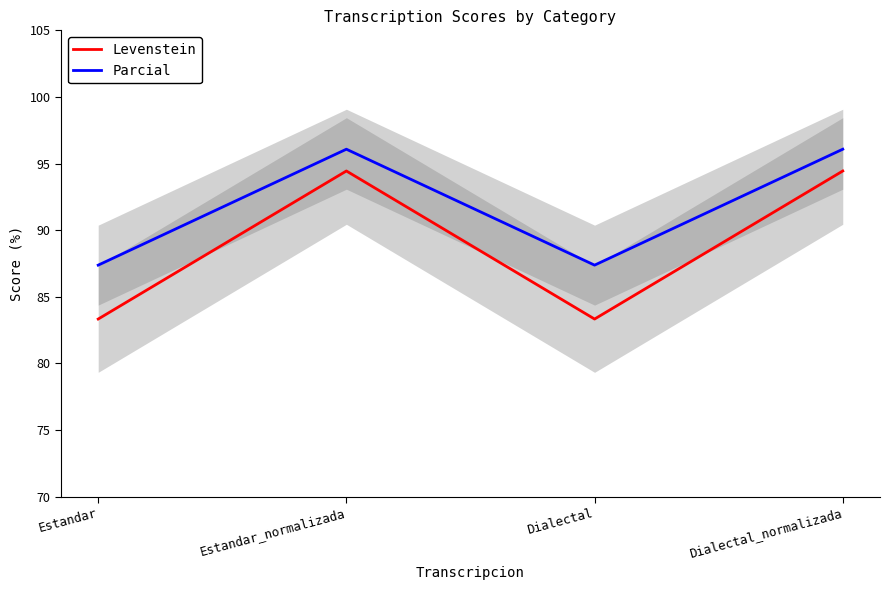

In Parcial, how many points are lower than both neighbors (excluding endpoints)?

1